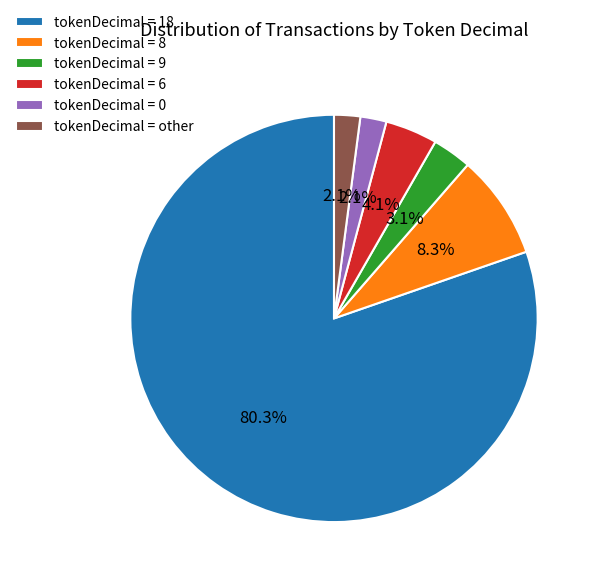

How many slices are in this pie chart?

6